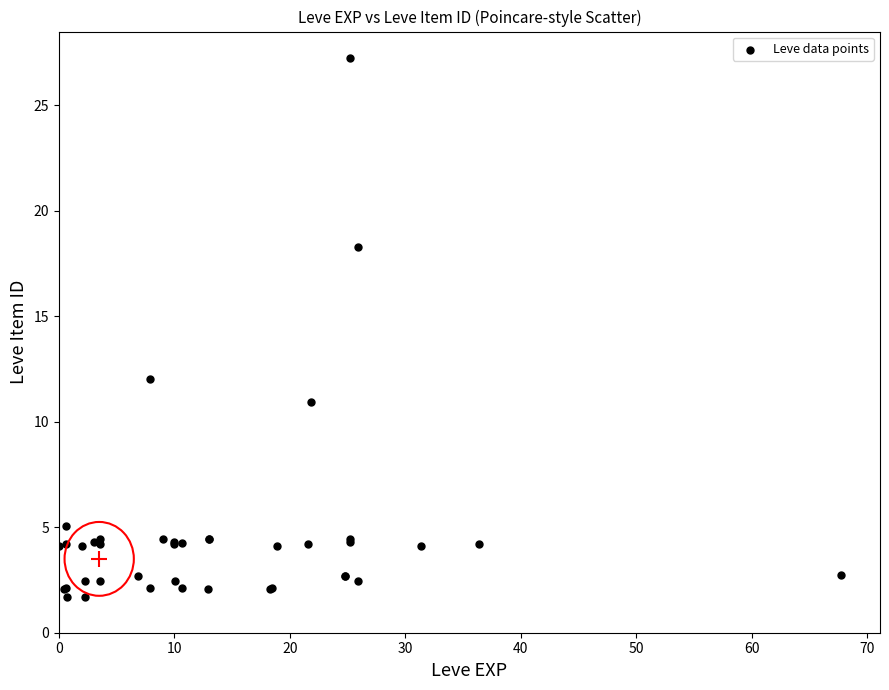

What Y value in the scatter plot is closest to 14?

12.0